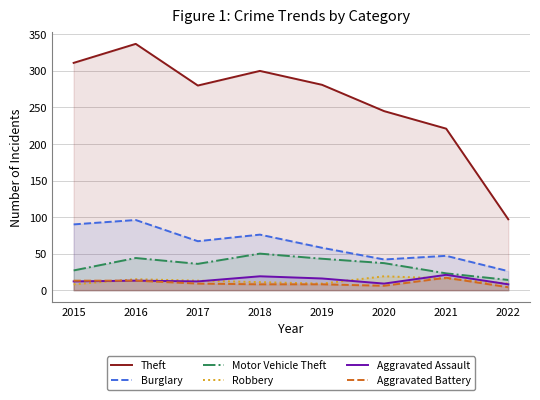

Where is the first local maximum for Motor Vehicle Theft?

2016